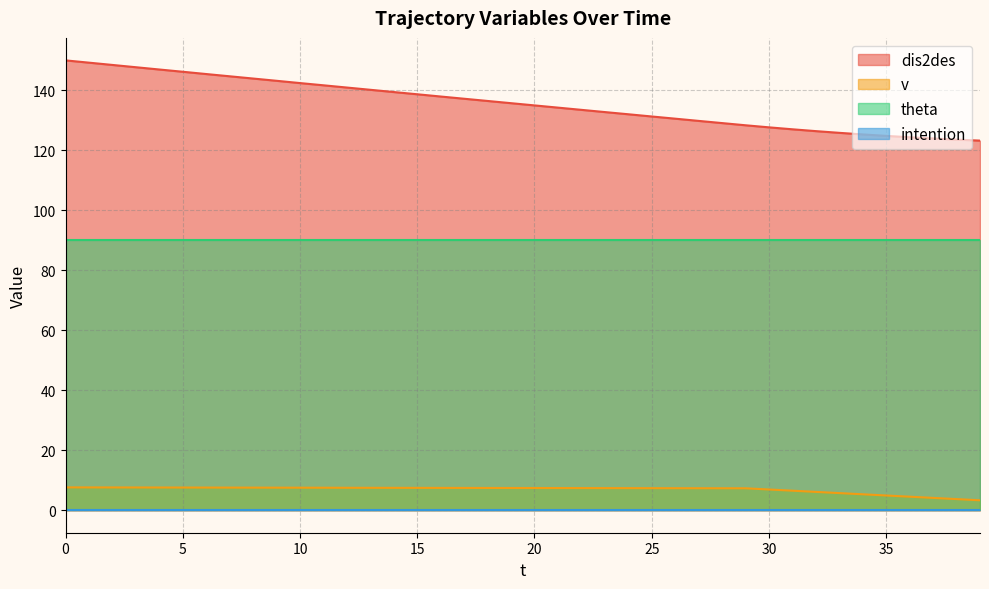

What is the sum of all v values?

274.9